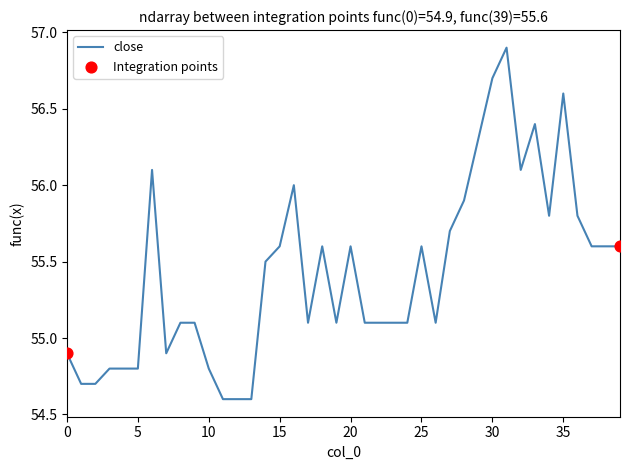

What is the maximum value shown in the chart?

56.9